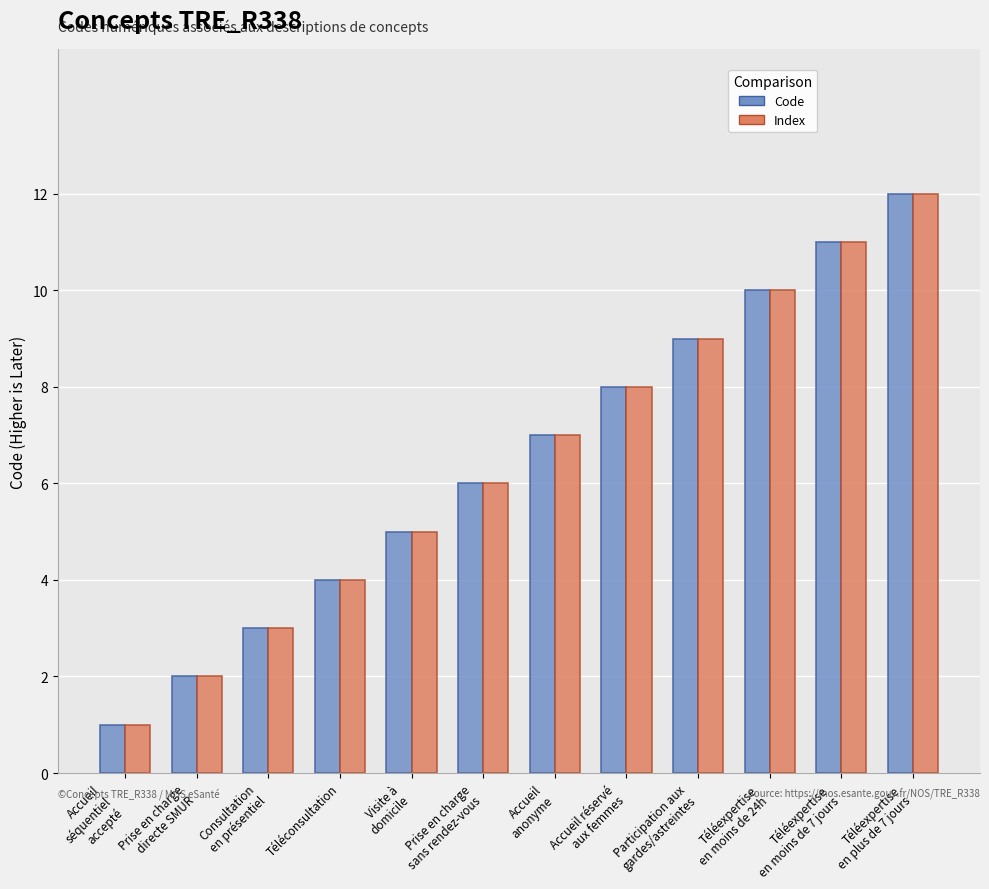

What is the approximate value of Code at Téléexpertise
en plus de 7 jours, to the nearest 10?

10